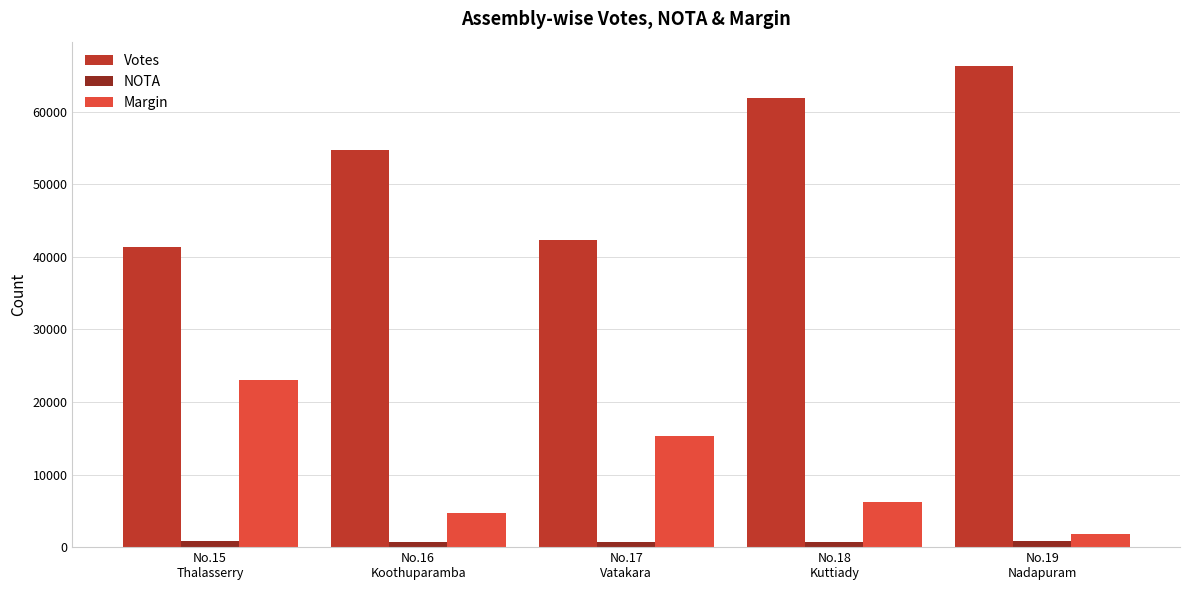

What are all the series names shown in the legend?

Votes, NOTA, Margin